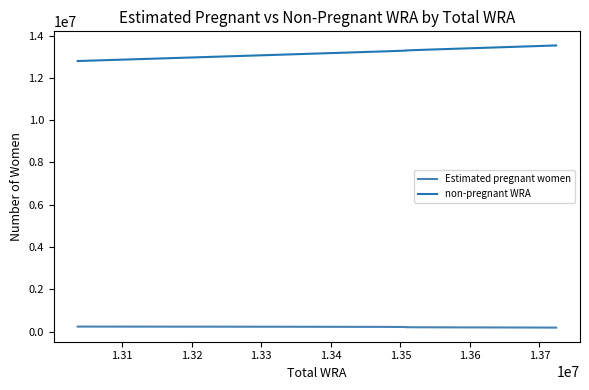

True or false: non-pregnant WRA and Estimated pregnant women cross at least once.

False